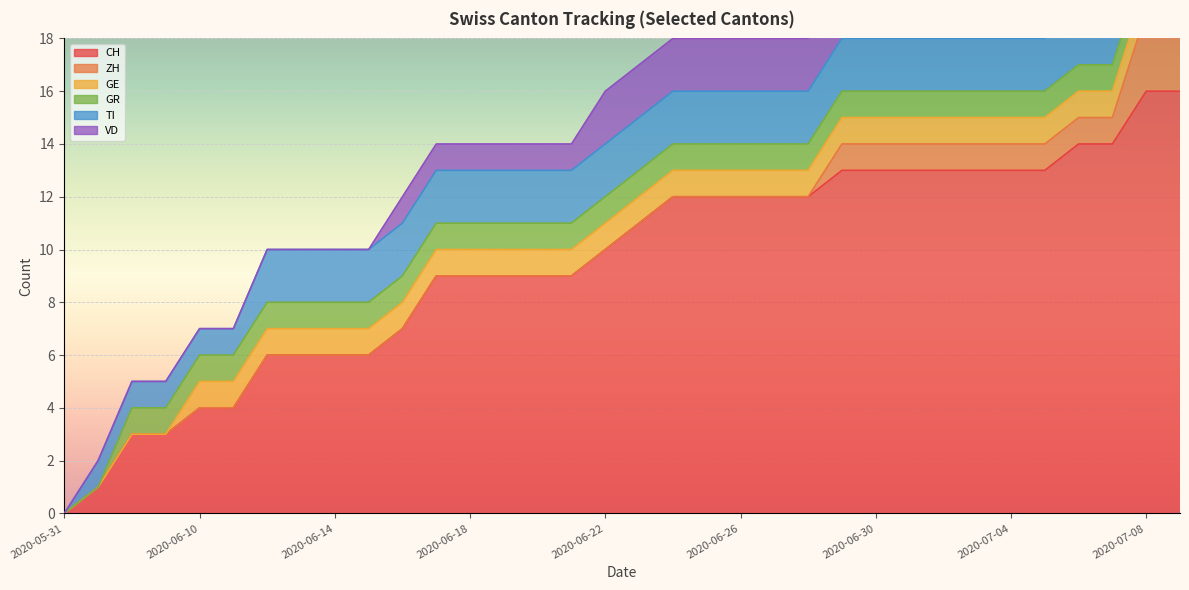

True or false: TI has more than 1 interior local peaks.

False